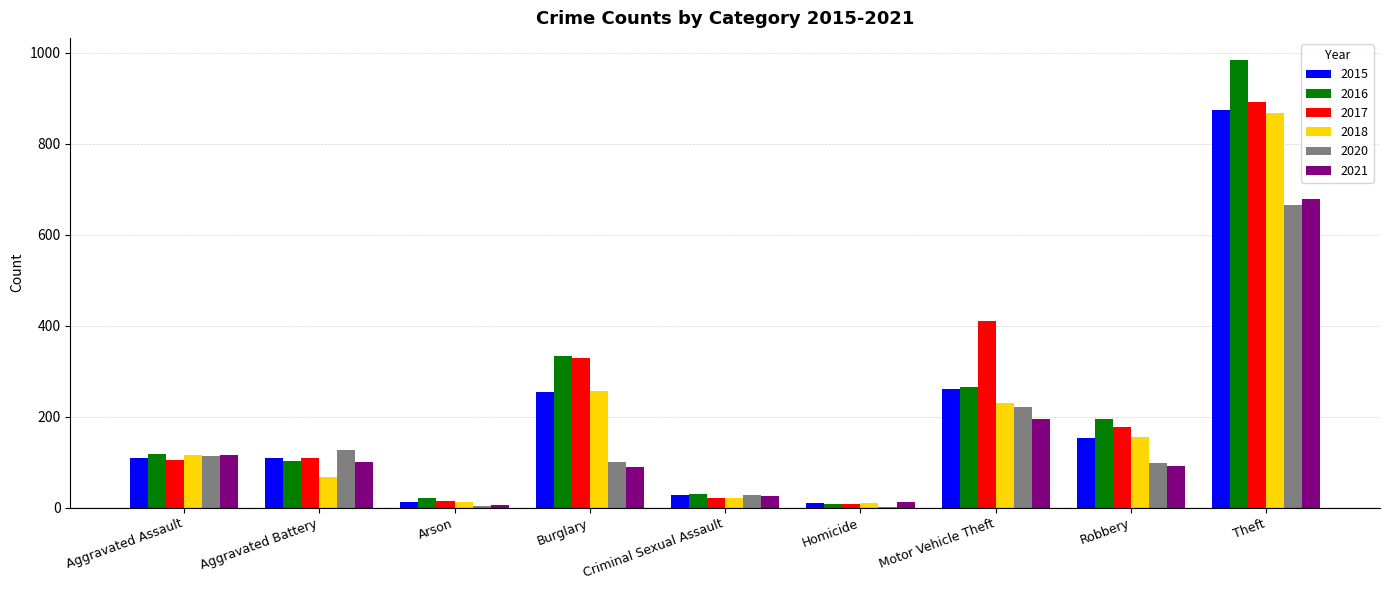

What is the greatest value displayed?

984